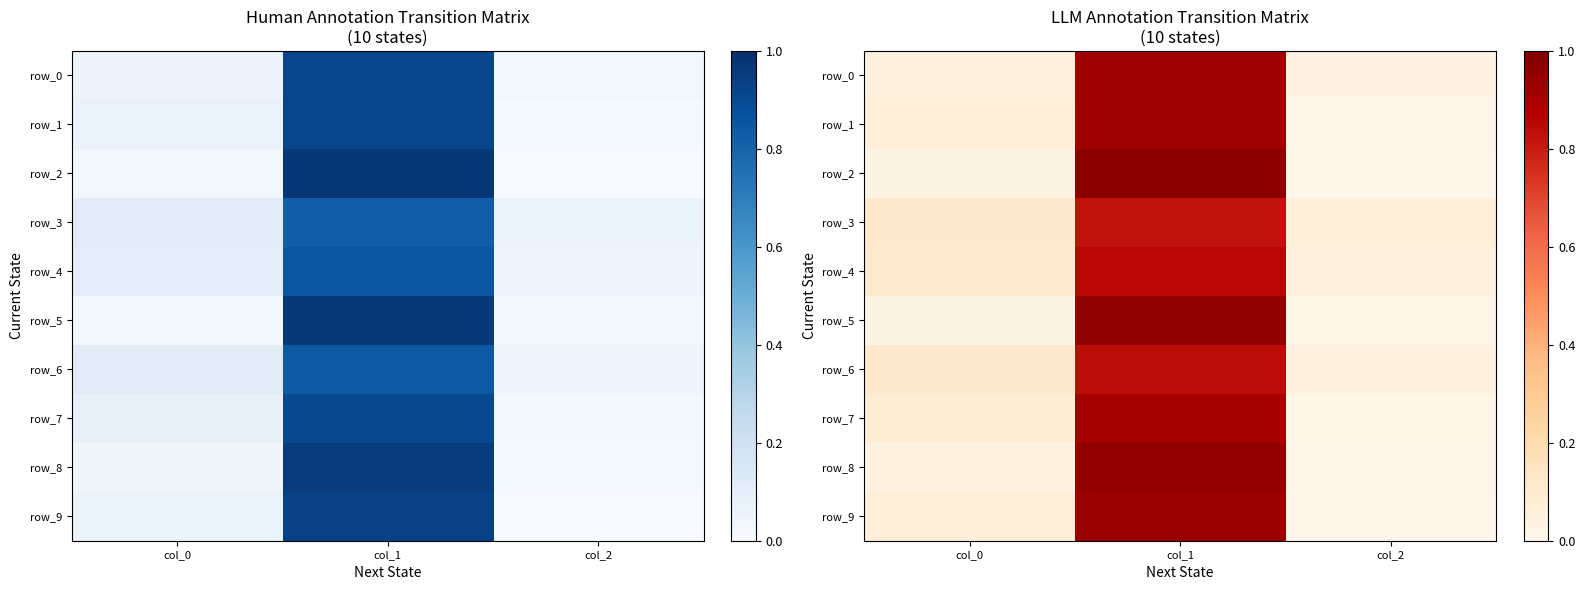

What is the difference between the maximum and minimum values in the row_5 series?

0.9